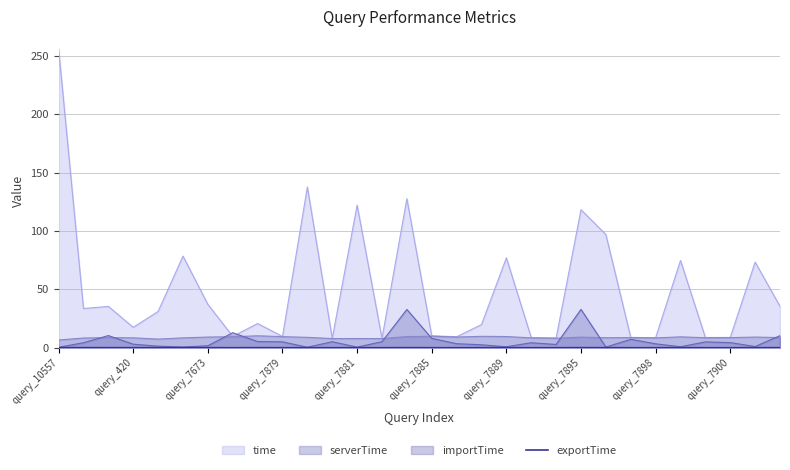

How many points are lower than both their immediate neighbors (excluding endpoints)?

6